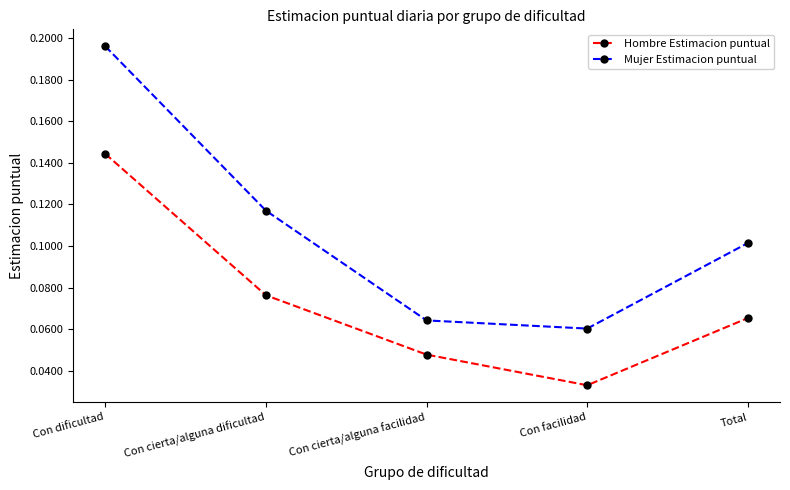

At Total, list the series in order from smallest to largest.

Hombre Estimacion puntual, Mujer Estimacion puntual